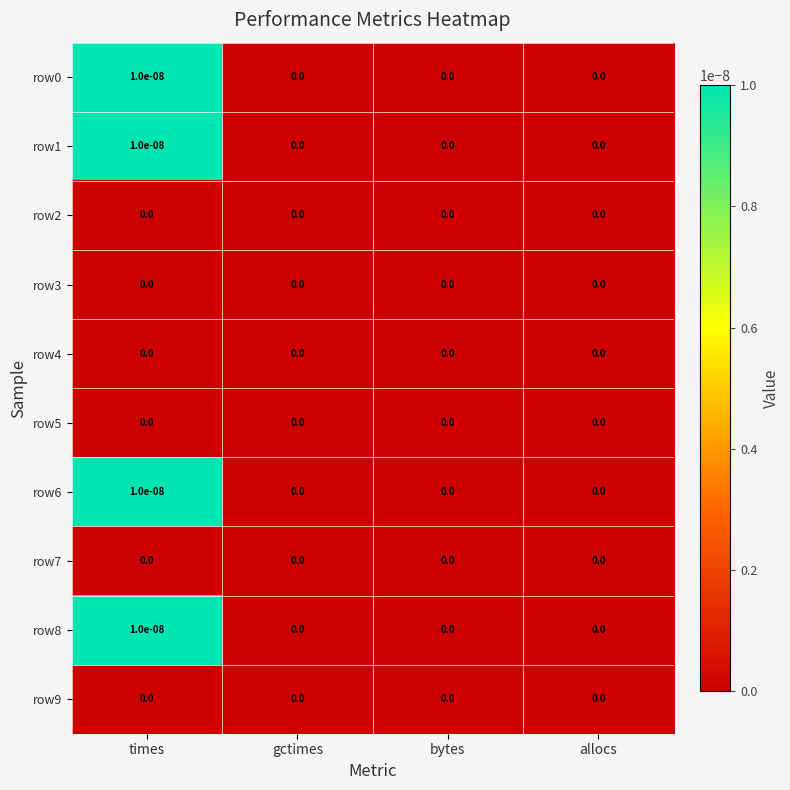

Is the value of row0 at times greater than the value of row3 at times?

Yes